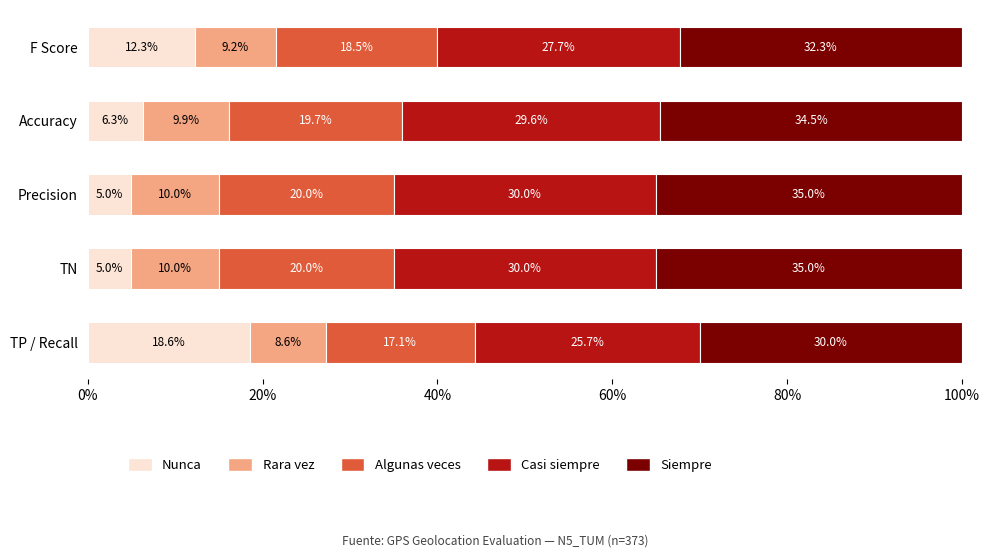

What is the difference between the Nunca values at Accuracy and F Score?

6.0